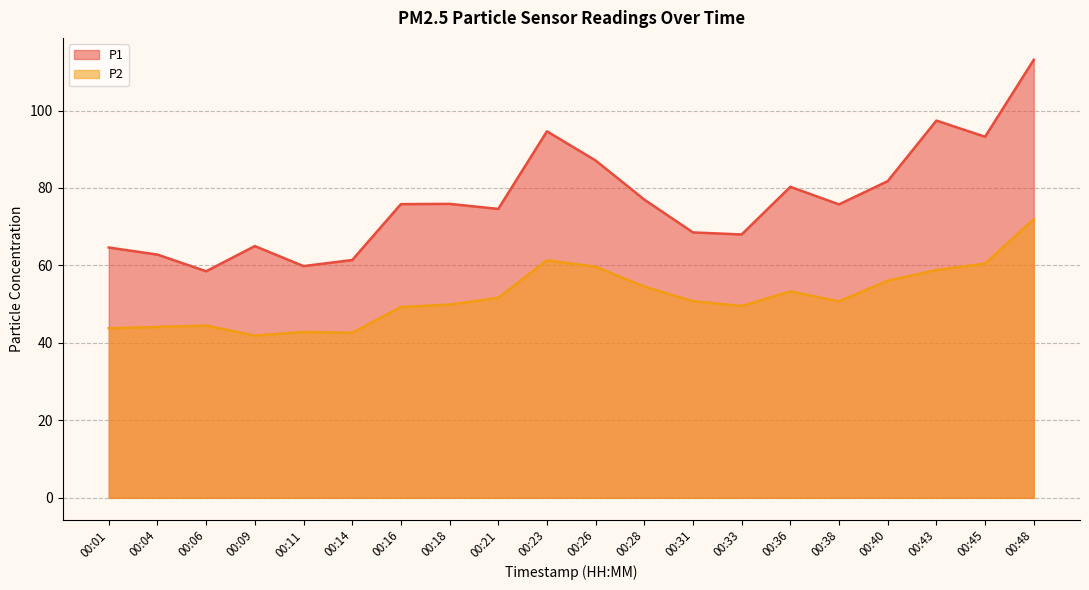

What is the difference between the maximum and minimum values in the P2 series?

30.0